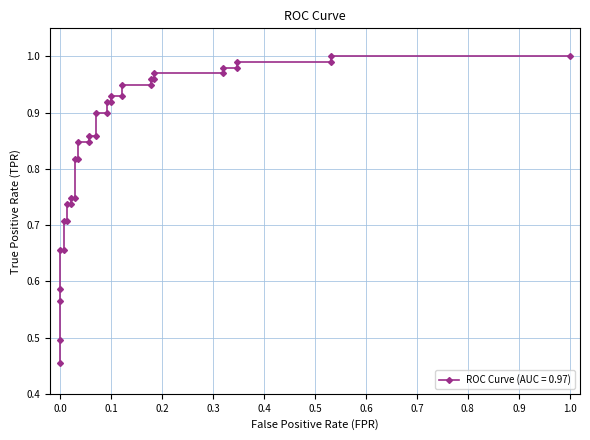

The value at 17 is 1.4. True or false?

False